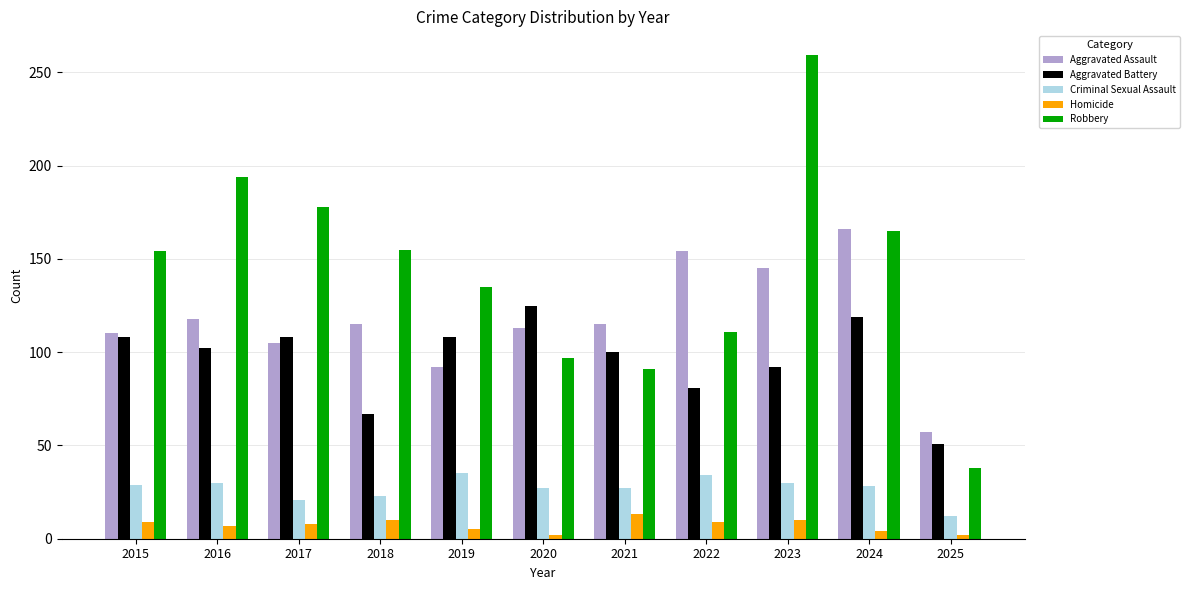

What is the difference between the highest and lowest values at 2025?

55